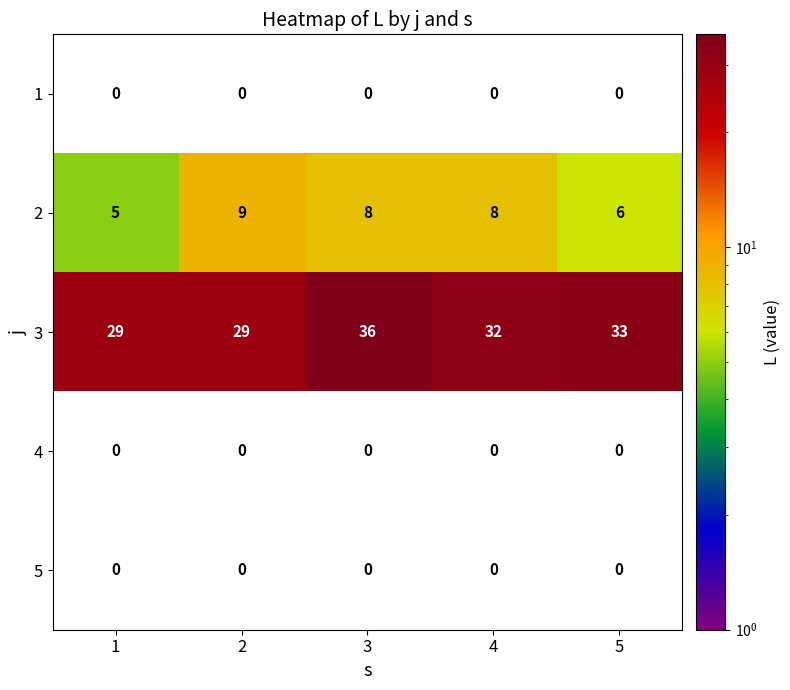

What is the difference between the 2 values at 3 and 1?

3